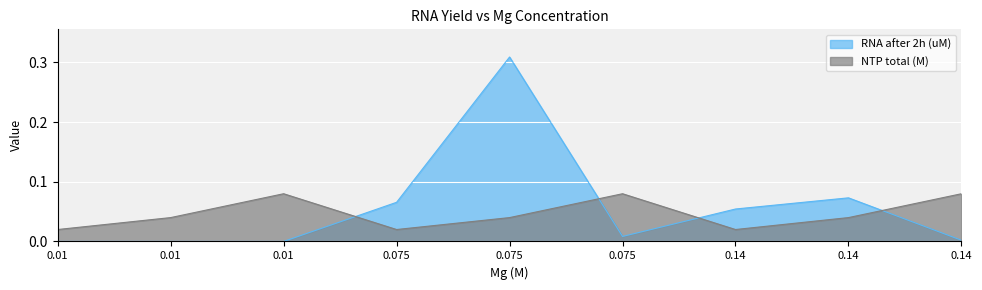

The value of RNA after 2h (uM) at 0.14 is 0.1. True or false?

True